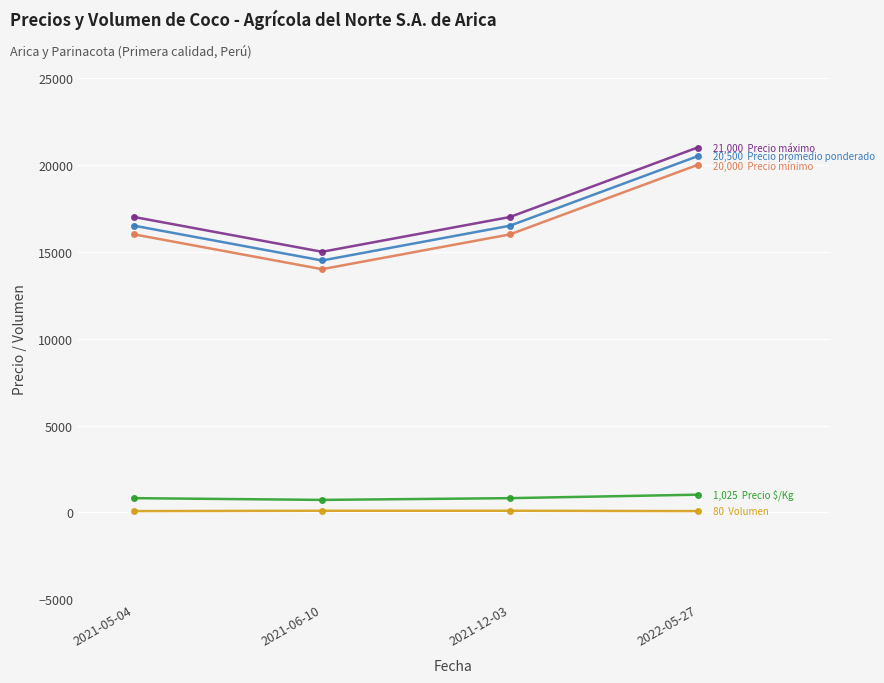

What is the label of the 4th point from the left?

2022-05-27